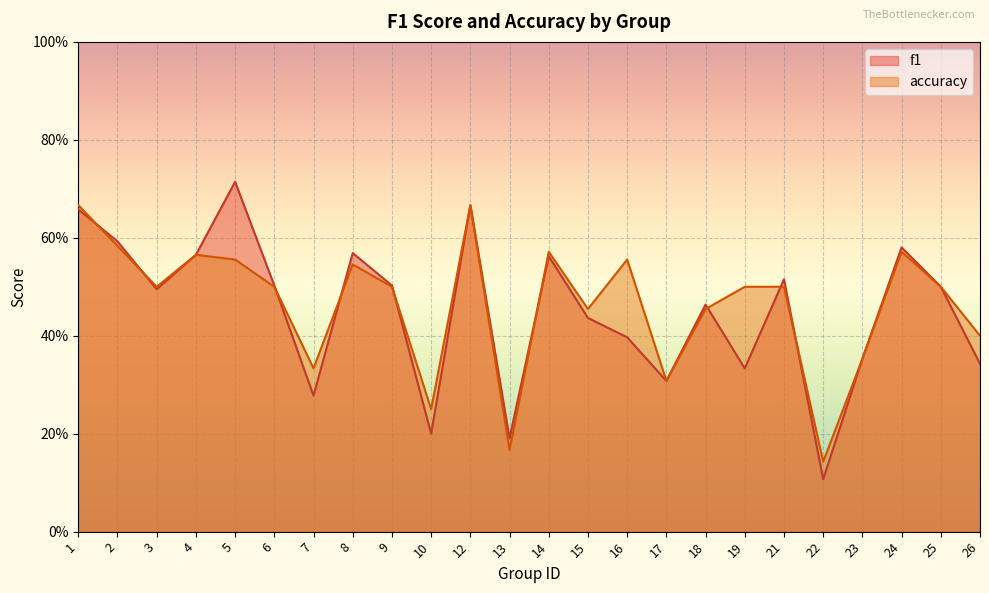

After their last crossing, which series has the higher values: accuracy or f1?

accuracy